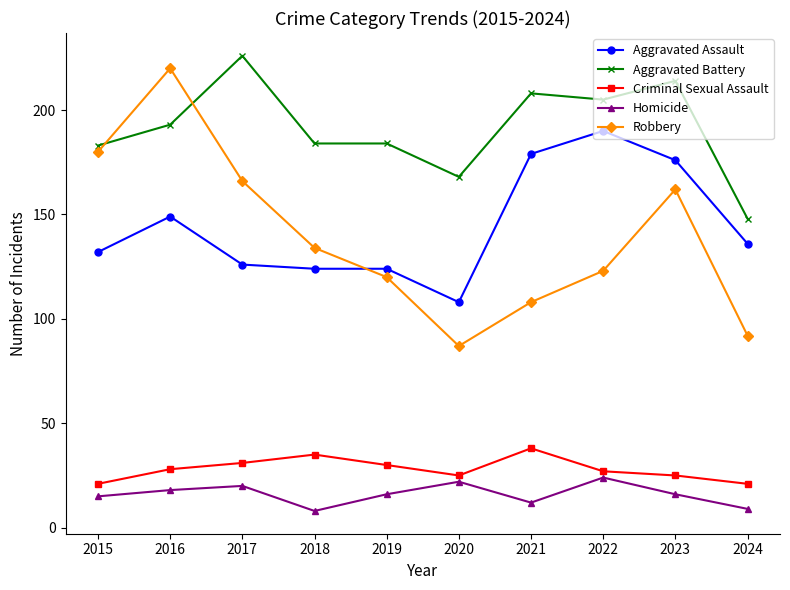

At which label does Aggravated Battery reach its peak?

2017